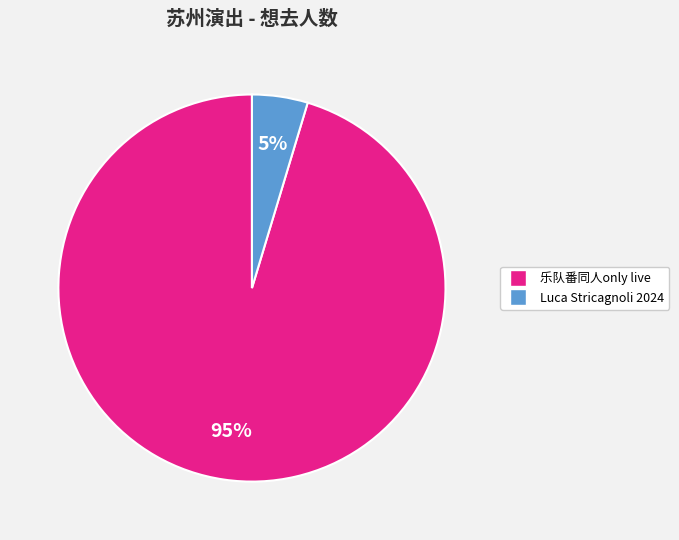

Which has a higher value, 乐队番同人only live or Luca Stricagnoli 2024?

乐队番同人only live